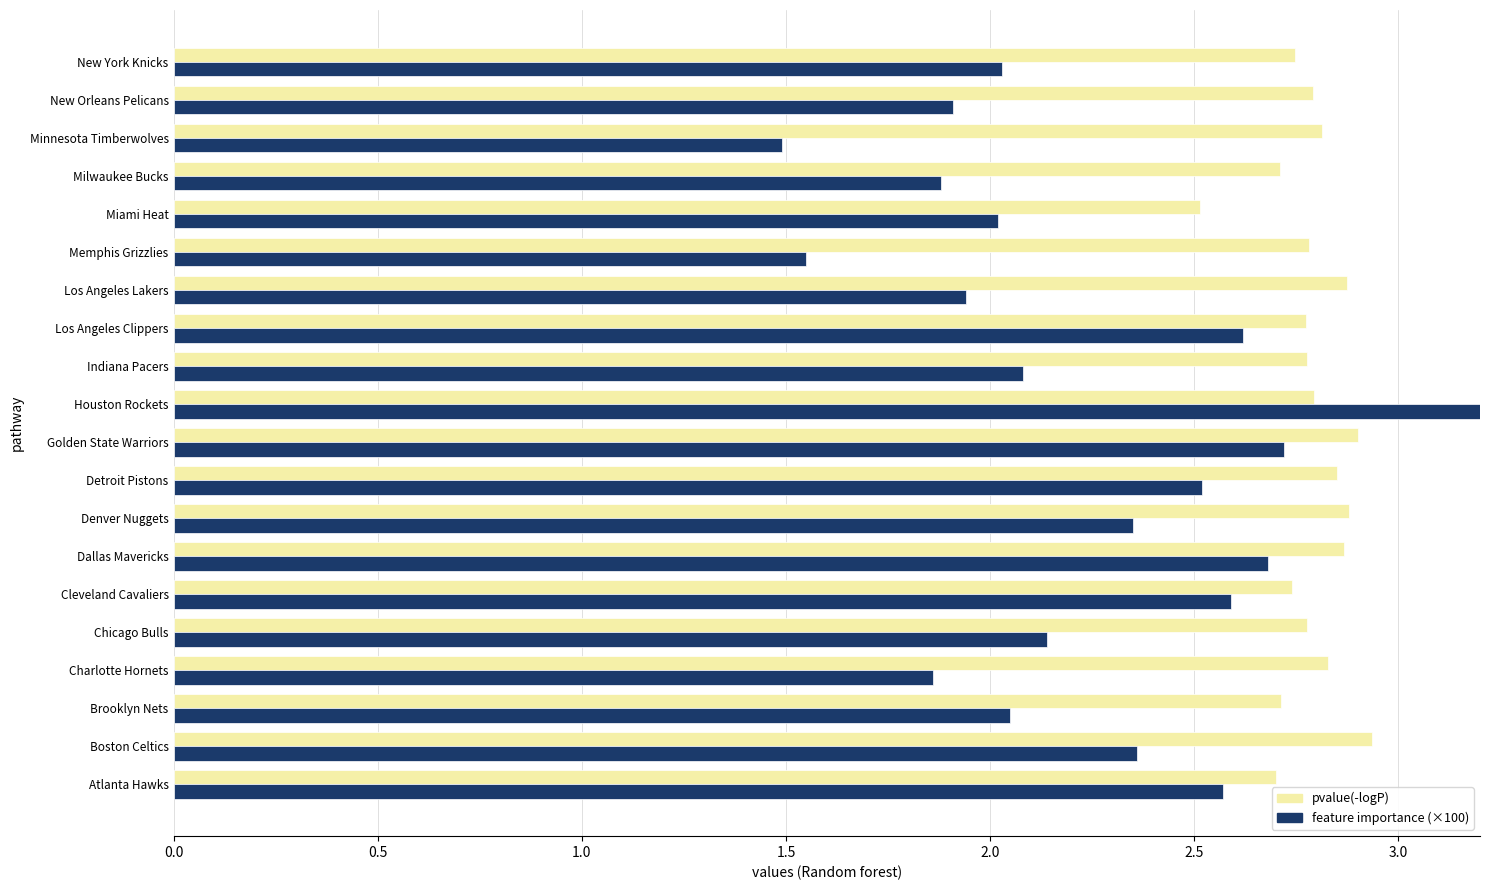

Which series has the largest range (max minus min)?

feature importance (×100)